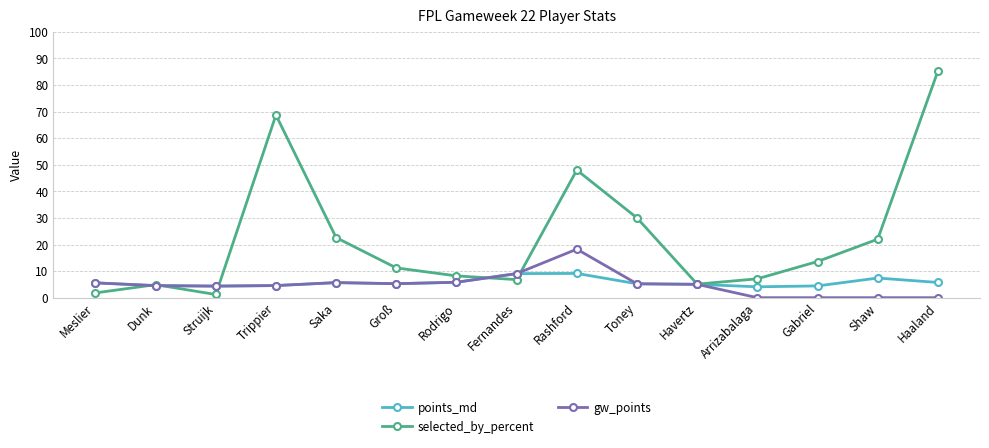

True or false: points_md has more than 0 interior local peaks.

True